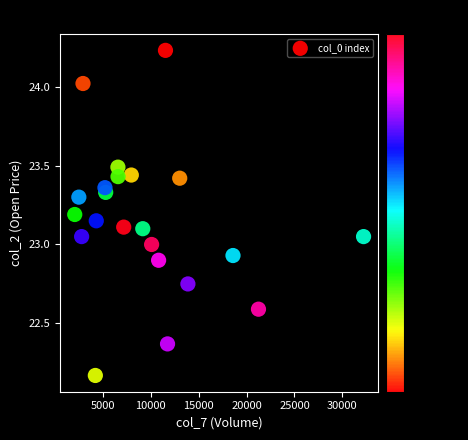

What is the range of X values (max minus min)?

30167.0